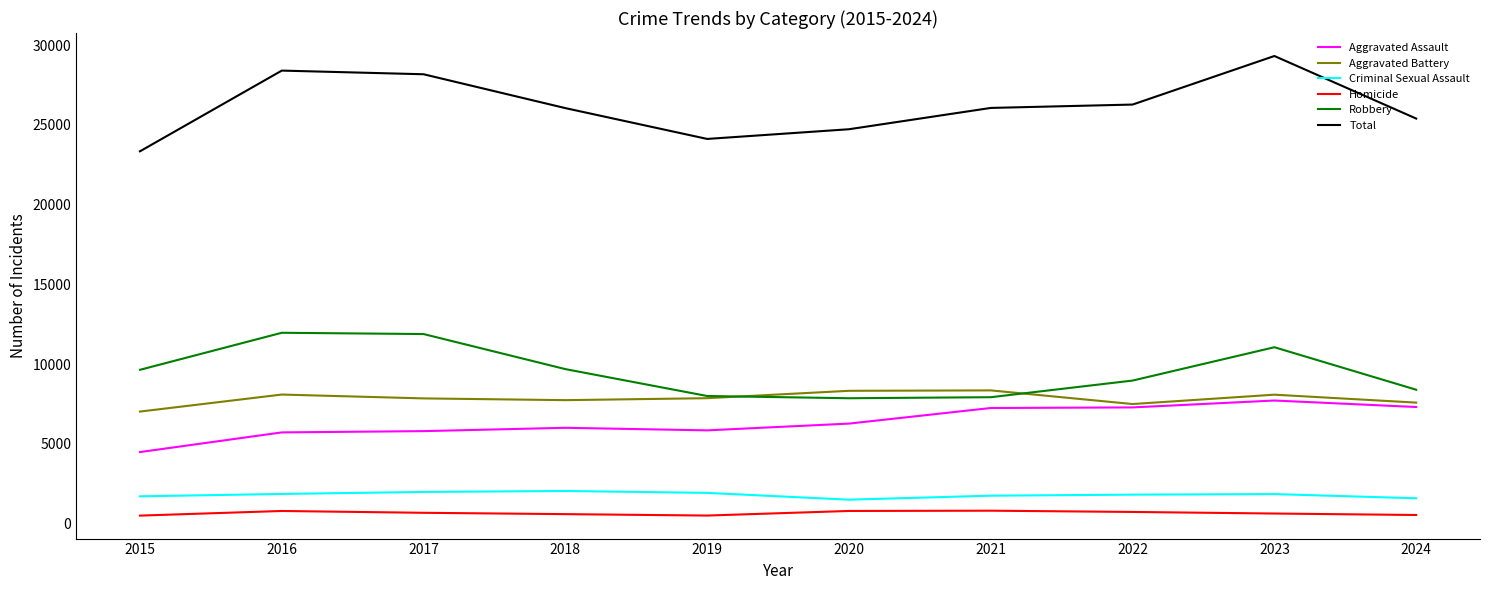

Which series has the widest spread of values?

Total